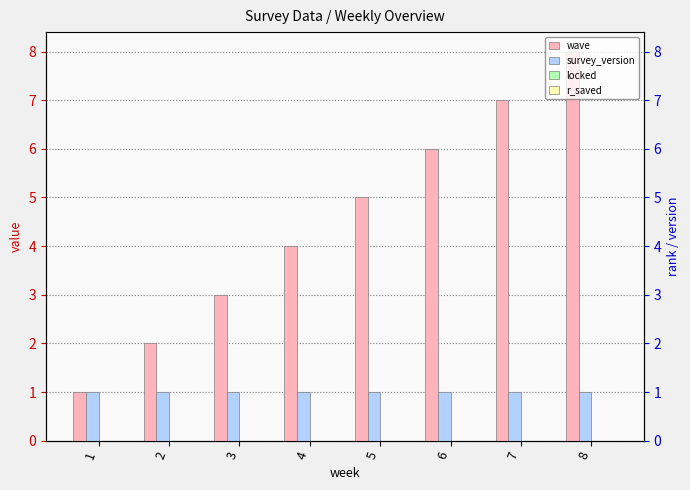

Is the value of wave at 5 greater than the value of r_saved at 8?

Yes